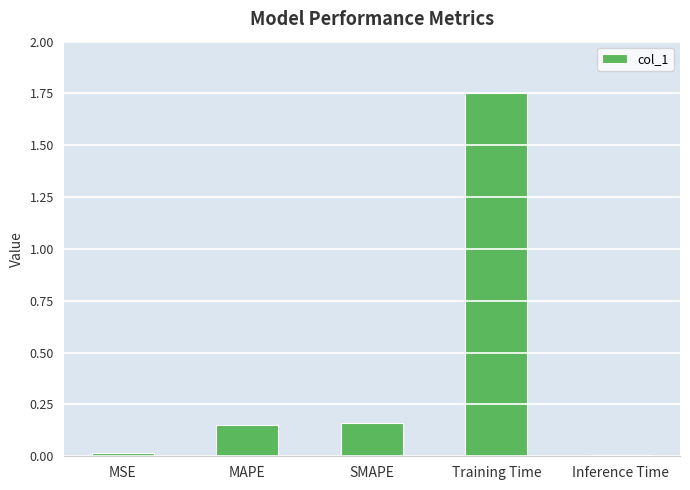

Which label corresponds to the largest value in the chart?

Training Time